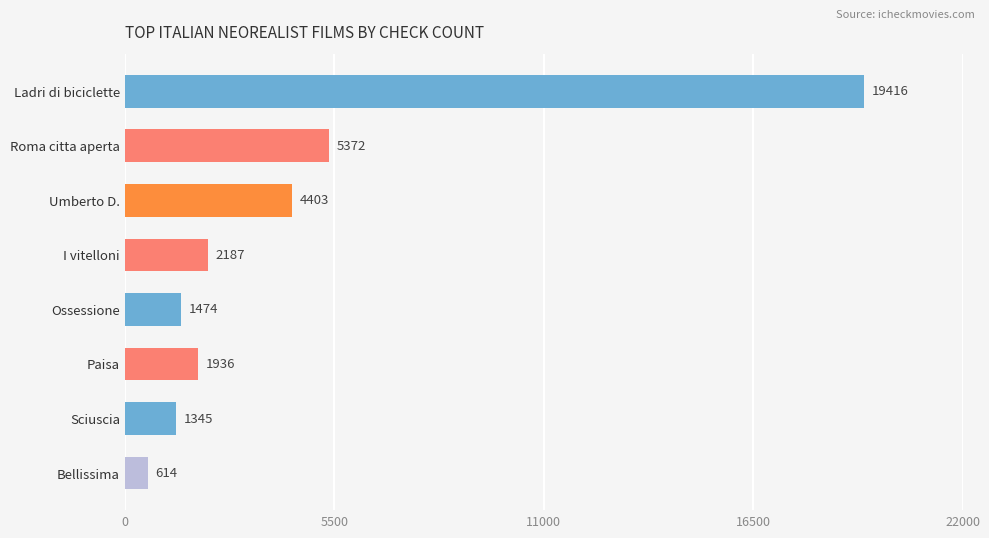

True or false: the data shows 614 at Bellissima.

True